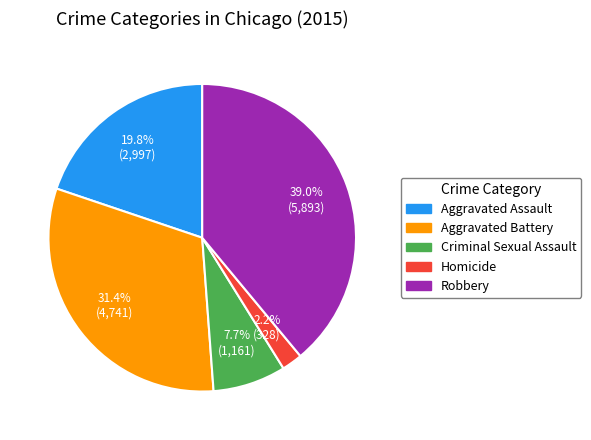

Rank the categories by value from highest to lowest.

Robbery, Aggravated Battery, Aggravated Assault, Criminal Sexual Assault, Homicide